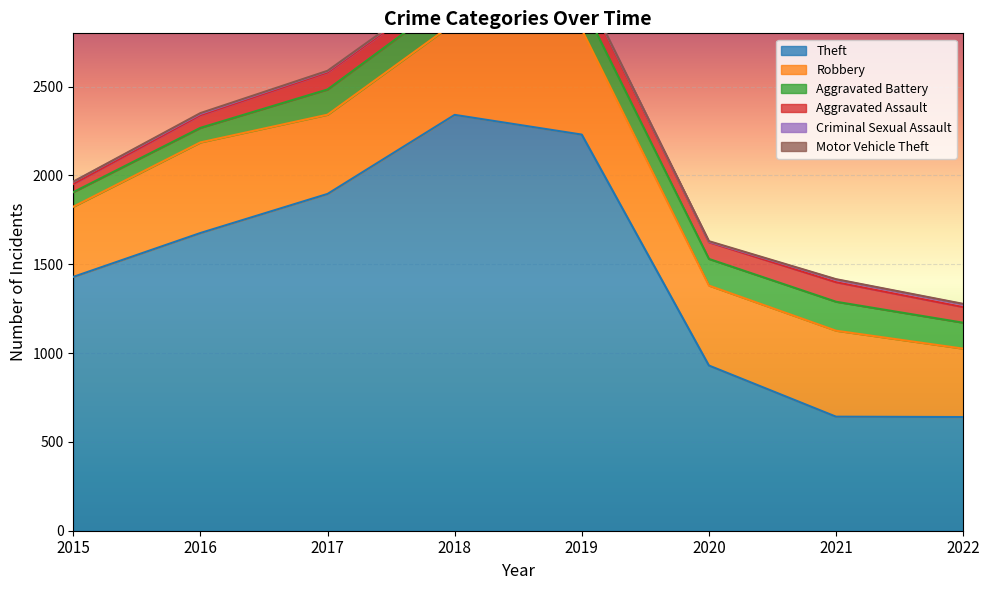

The value of Motor Vehicle Theft at 2016 is 4. True or false?

True